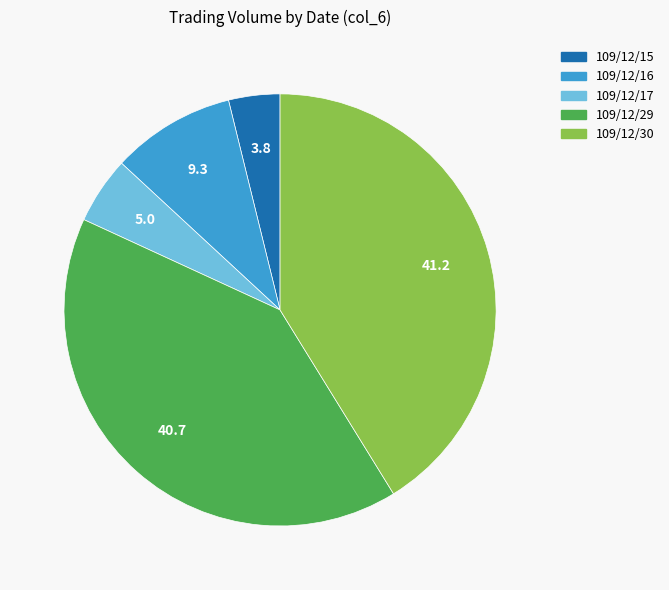

Which slice is the largest?

109/12/30